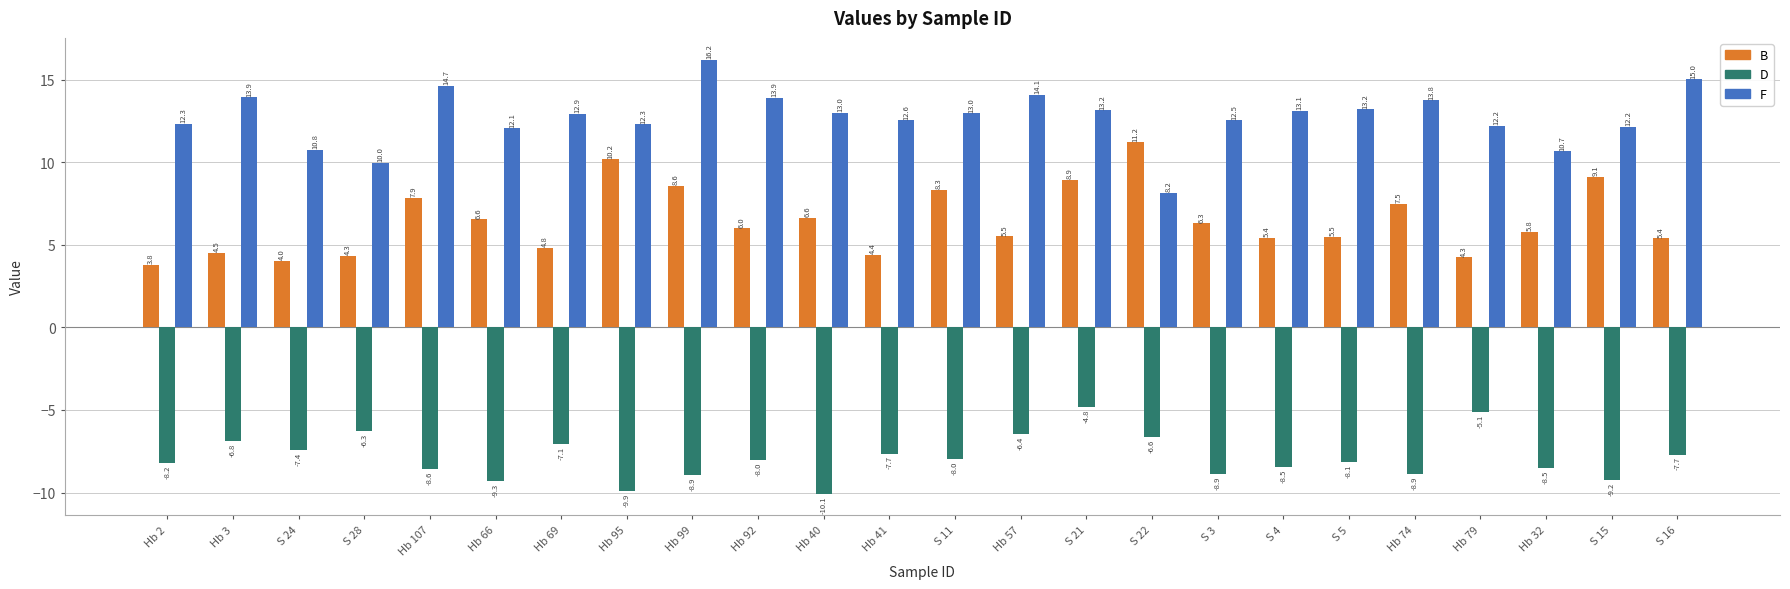

What is the difference between the maximum and minimum values in the D series?

5.3